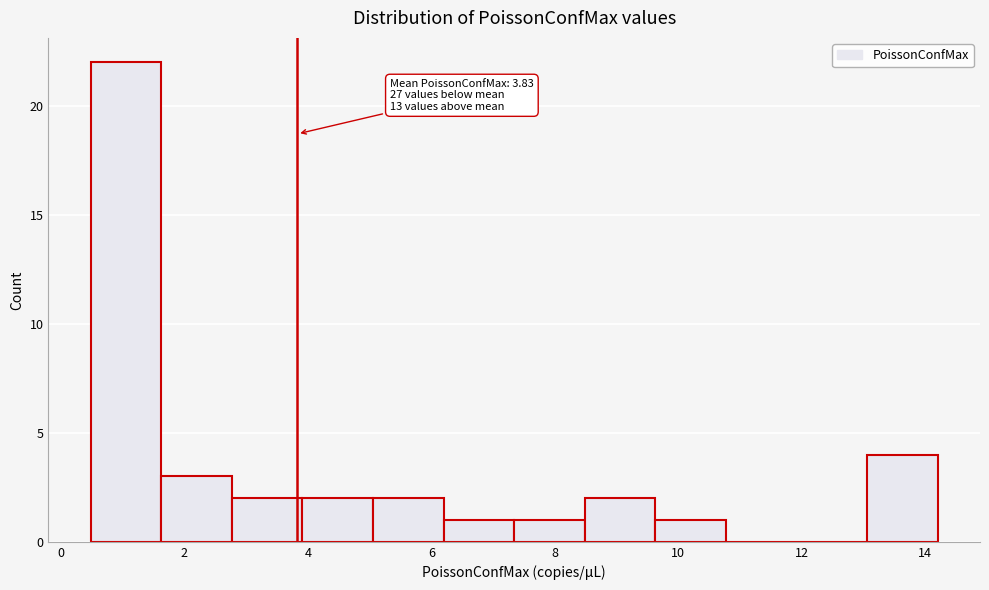

Over which range of the x-axis is the bar tallest?

0.4 to 1.6